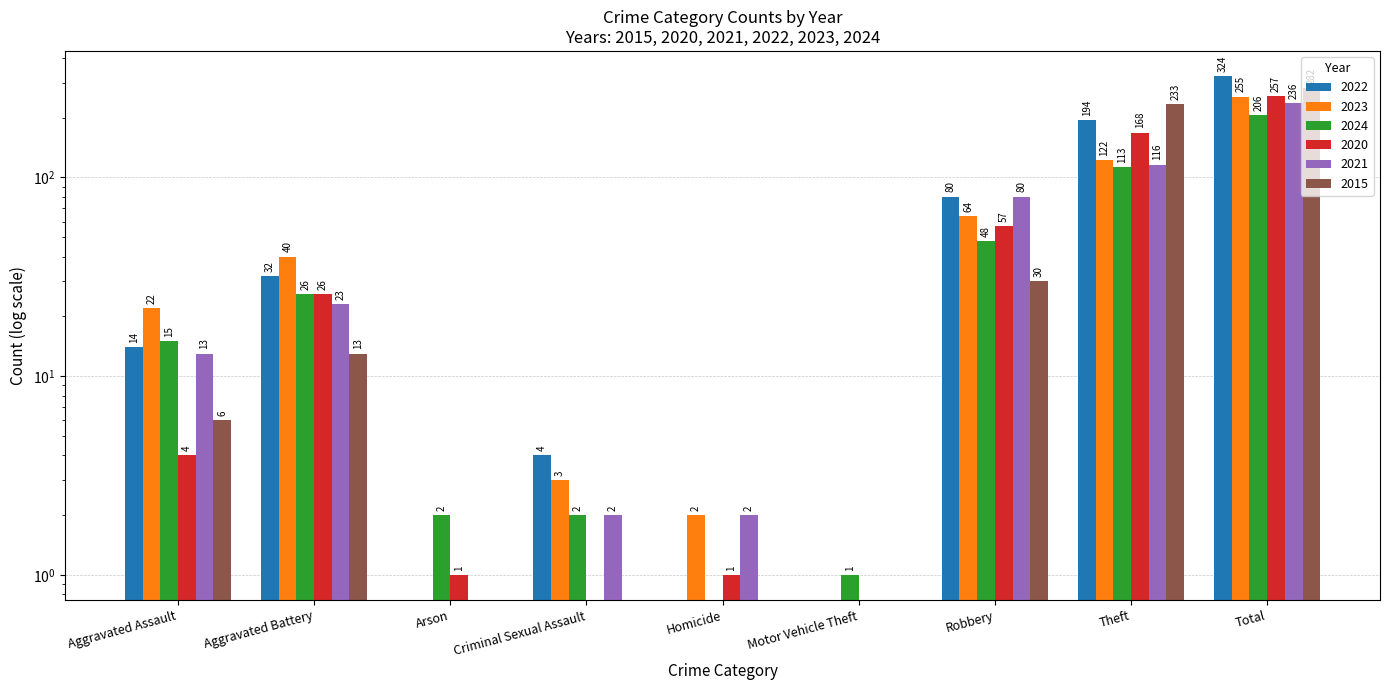

Reading left to right, extract all data points from this chart.

2022: 14	32	0	4	0	0	80	194	324
2023: 22	40	0	3	2	0	64	122	255
2024: 15	26	2	2	0	1	48	113	206
2020: 4	26	1	0	1	0	57	168	257
2021: 13	23	0	2	2	0	80	116	236
2015: 6	13	0	0	0	0	30	233	282